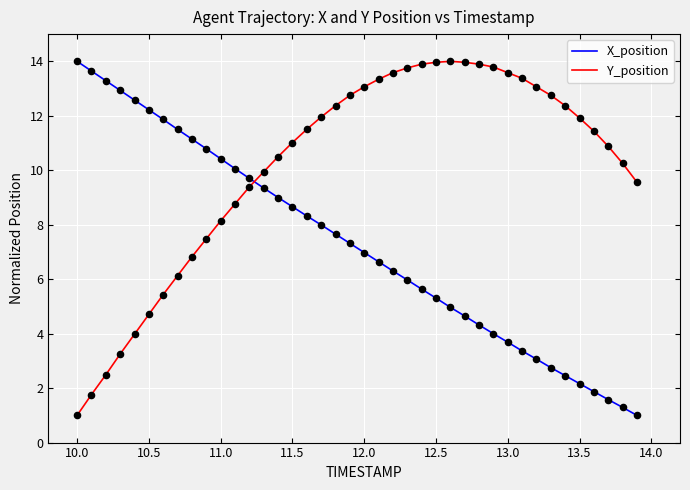

What are all the series names shown in the legend?

X_position, Y_position